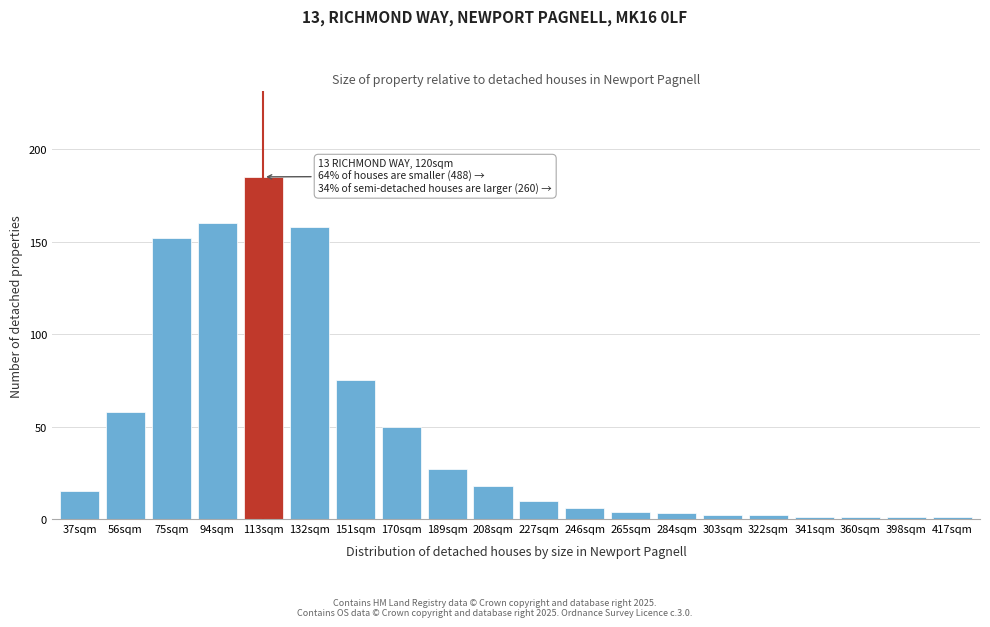

Reading left to right, what are all the values shown in this chart?

15	58	152	160	185	158	75	50	27	18	10	6	4	3	2	2	1	1	1	1